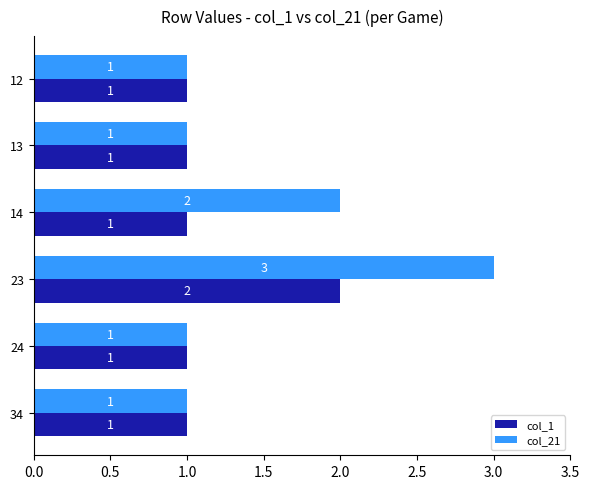

List the series in order of their overall mean, highest first.

col_21, col_1